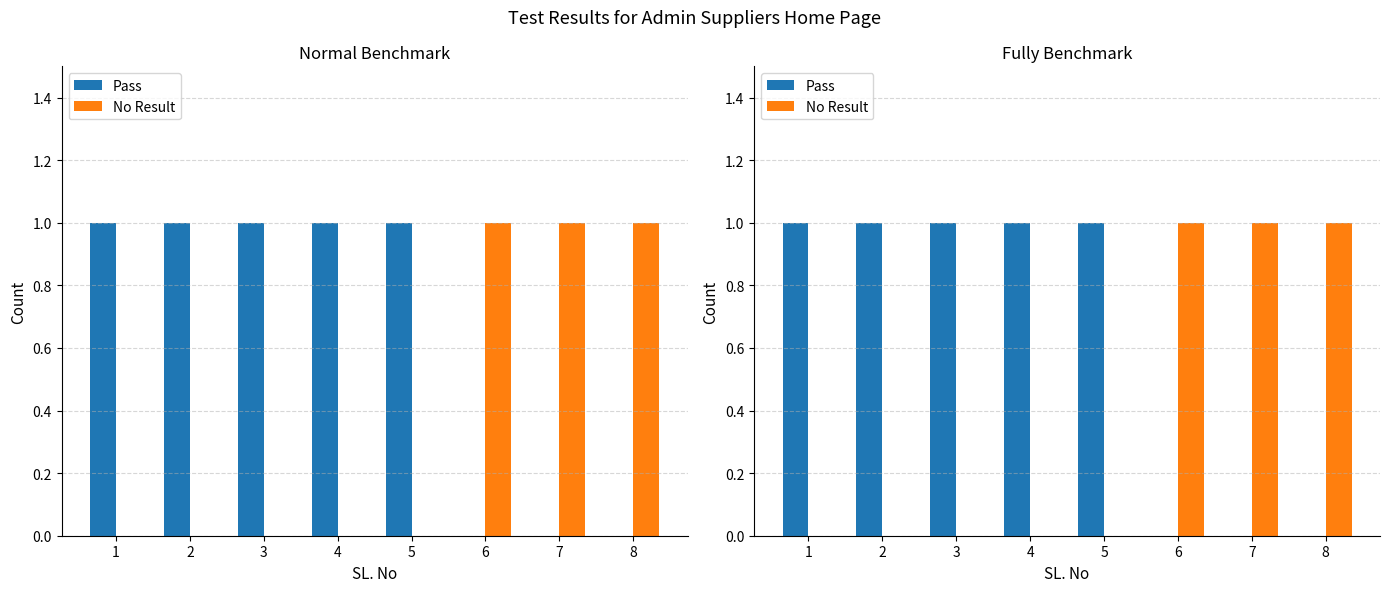

Which label corresponds to the smallest value in the chart?

6